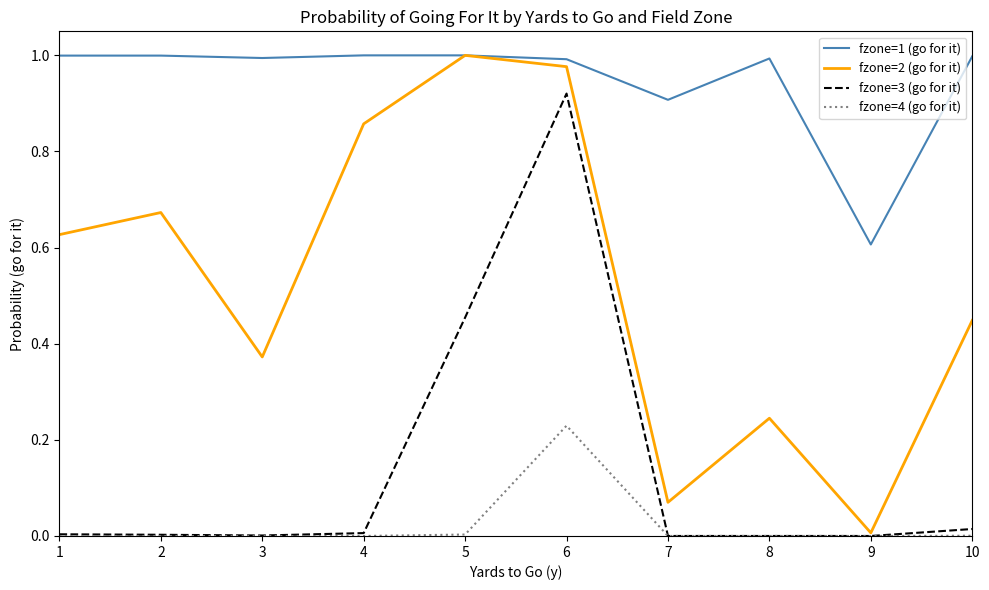

At which label does fzone=2 (go for it) reach its minimum?

9